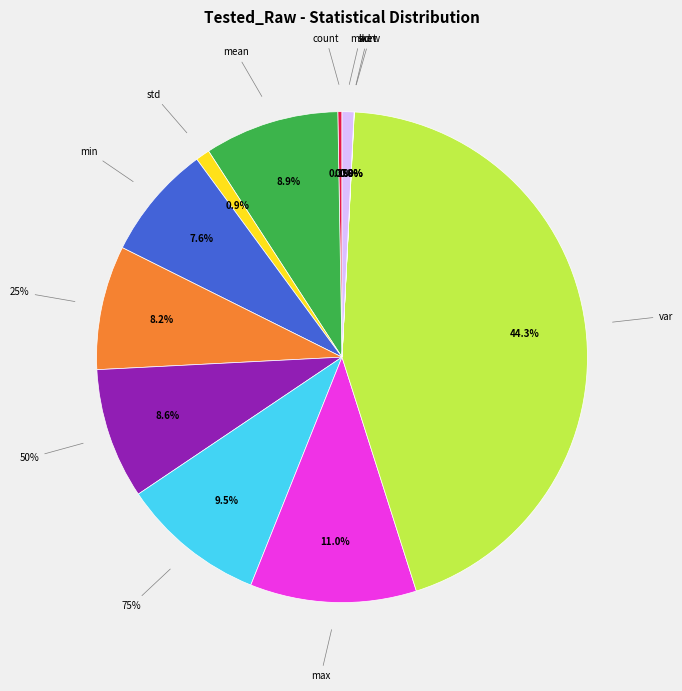

The max slice represents 11% of the pie. True or false?

True